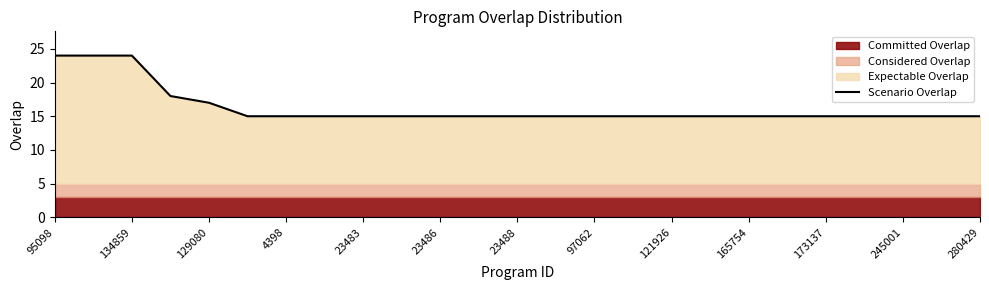

What is the value of the 5th point from the left?

17